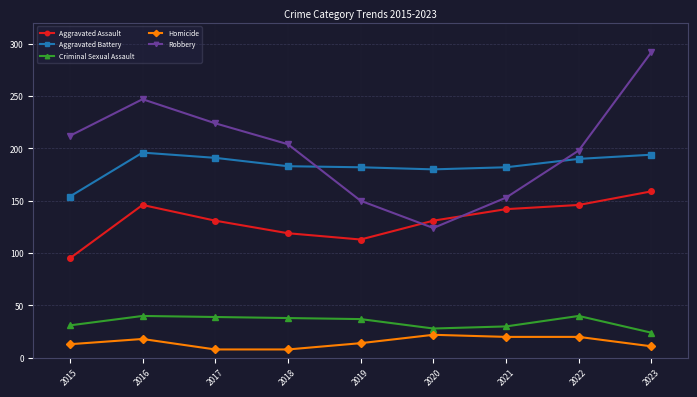

True or false: Robbery has more than 1 points higher than both neighbors.

False